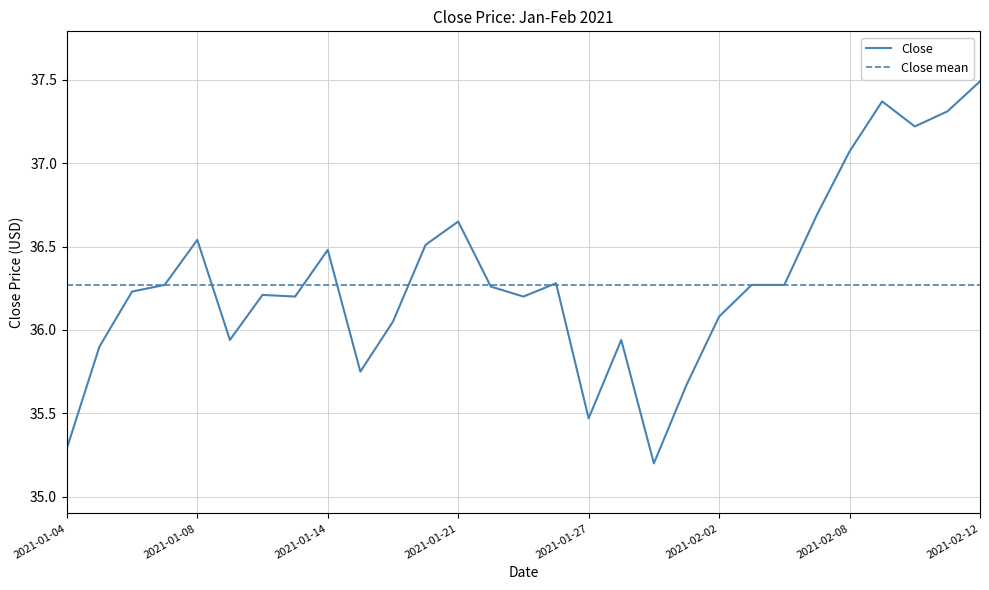

Where is the data nearest to the value 36?

2021-01-19